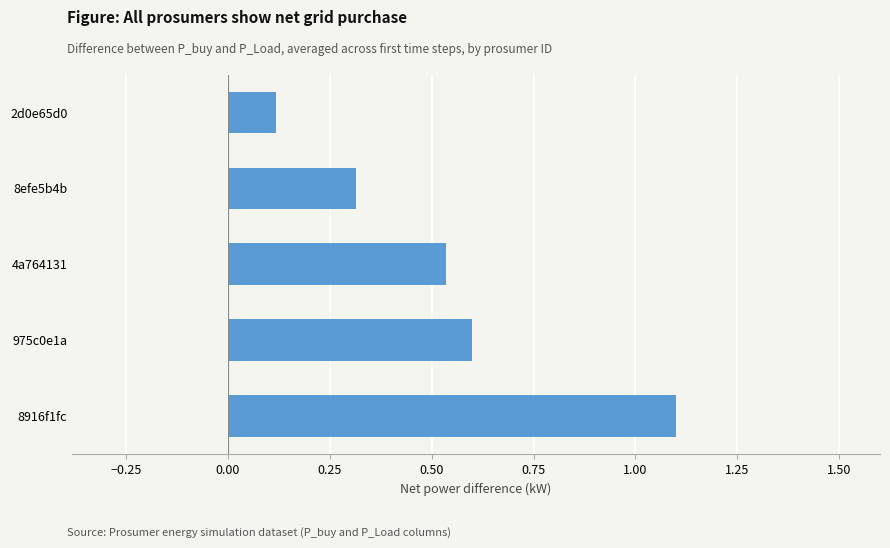

List the labels in order of value, smallest first.

2d0e65d0, 8efe5b4b, 4a764131, 975c0e1a, 8916f1fc